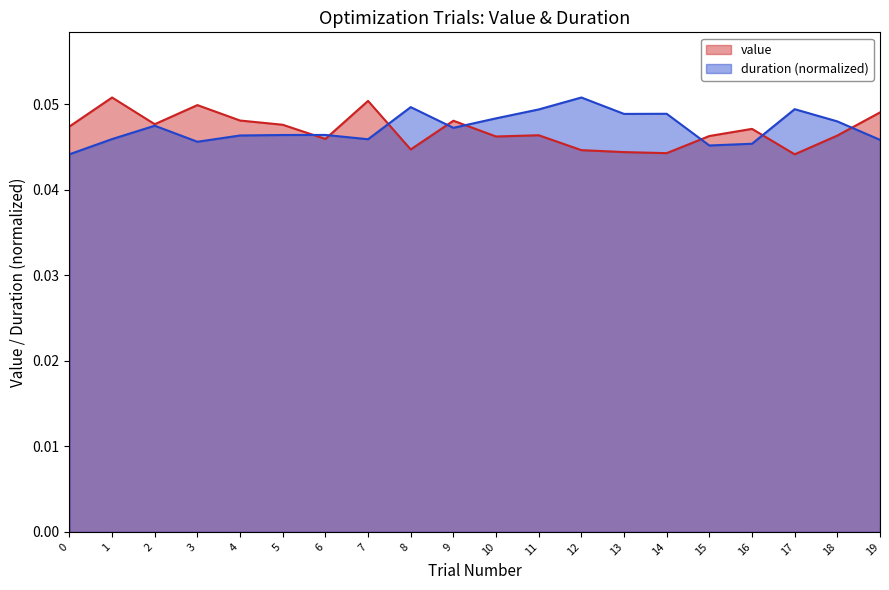

At which category does value reach its first local valley?

2